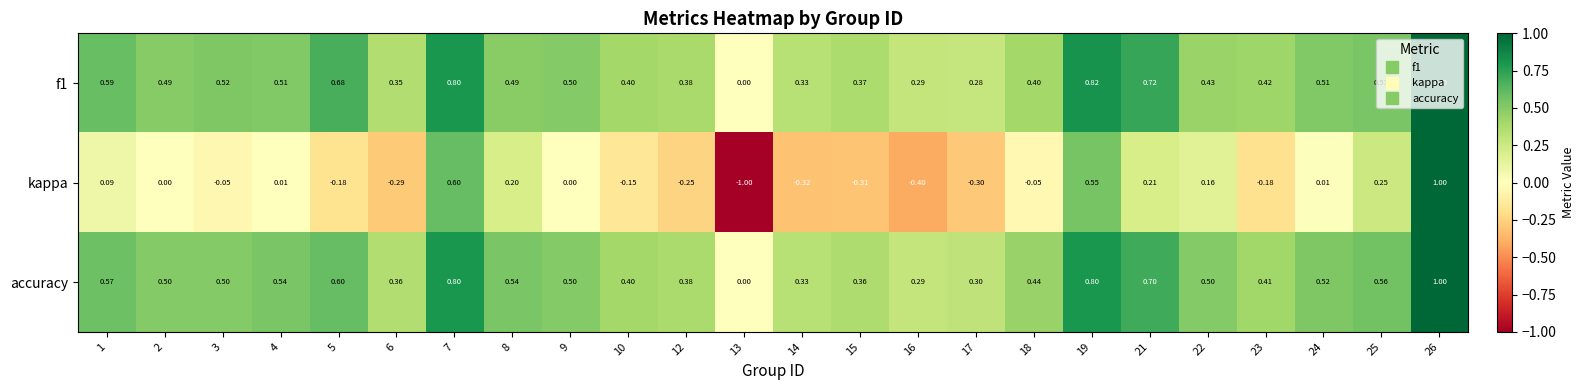

How many data points in accuracy are above 0?

23